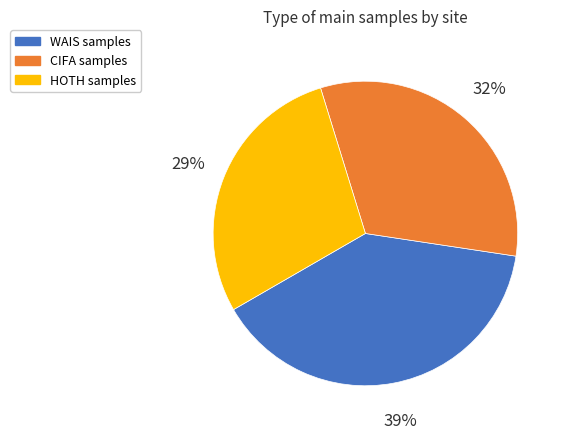

Rank the categories by value from highest to lowest.

WAIS, CIFA, HOTH